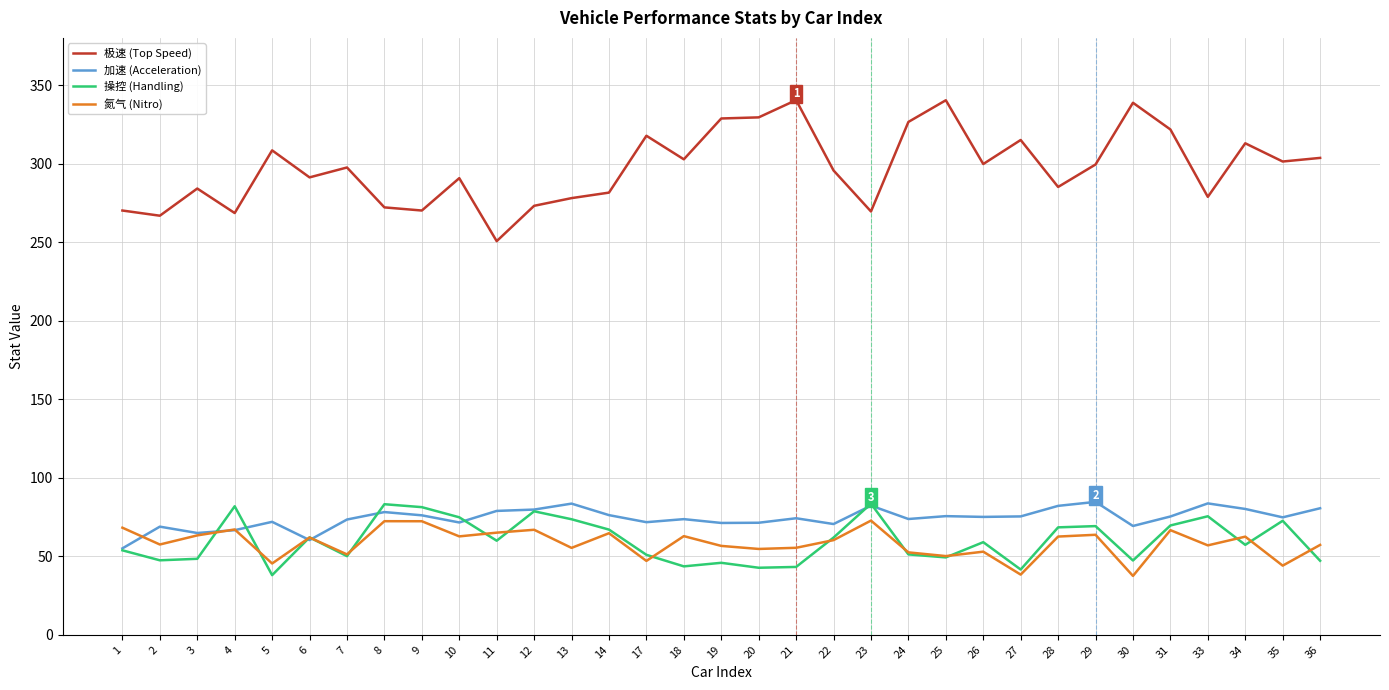

True or false: 极速 (Top Speed) and 操控 (Handling) cross at least once.

False